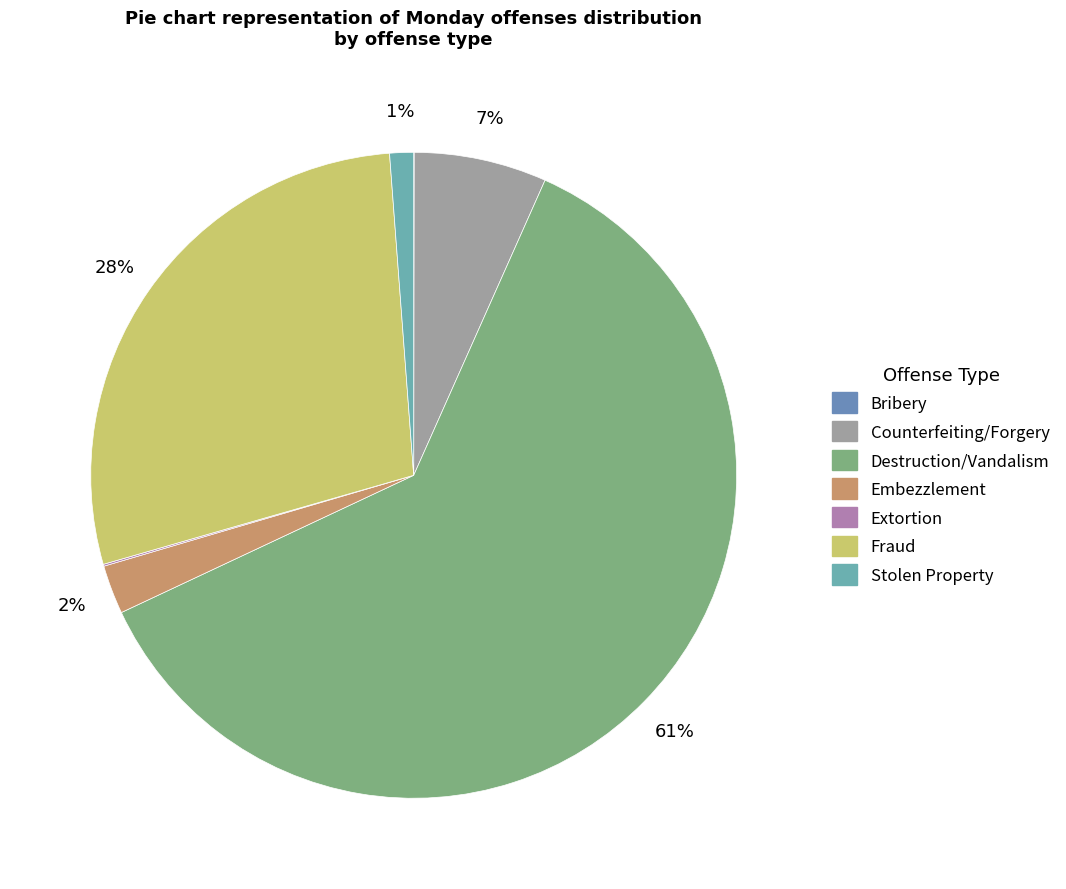

What is the change in value from Bribery to Destruction/Vandalism?

+9659